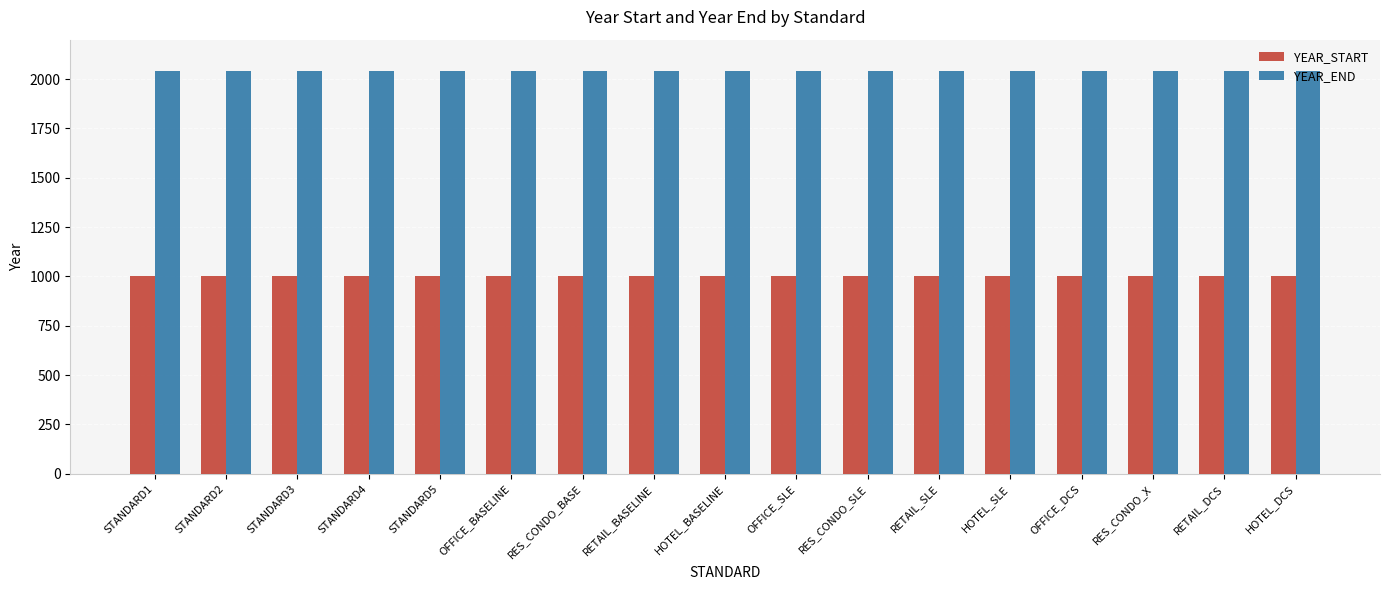

What is the difference between the highest and lowest values at STANDARD3?

1040